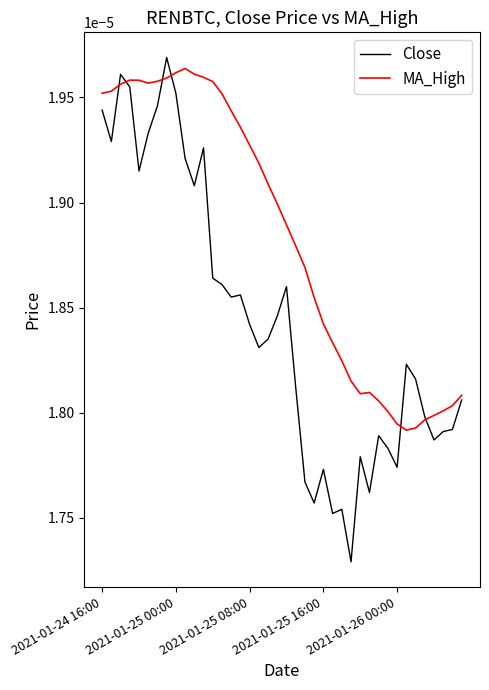

List the series in order of their peak value, lowest first.

MA_High, Close